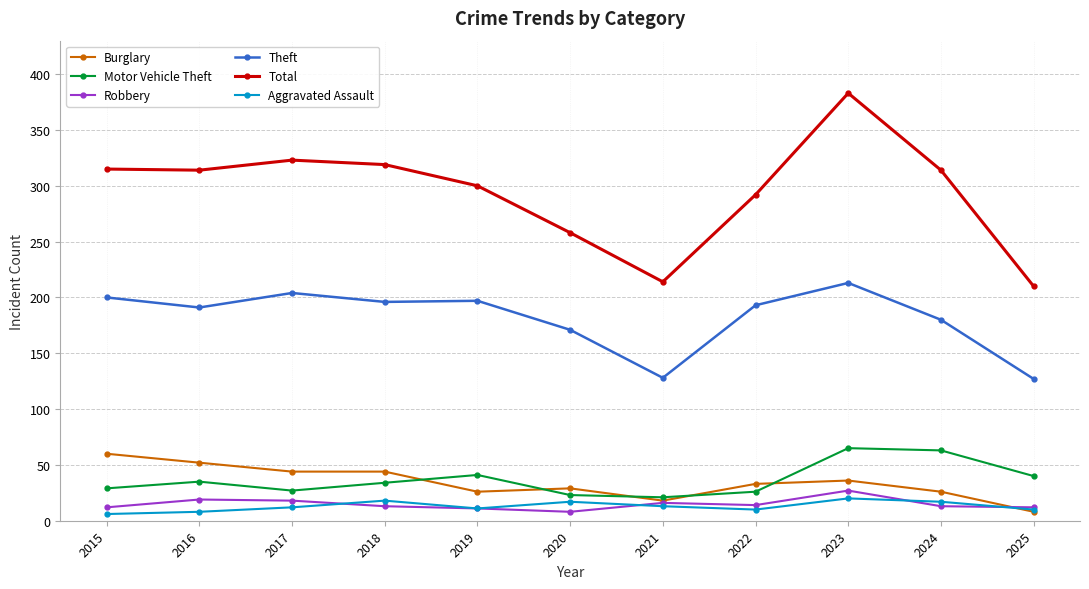

What is the value of the Motor Vehicle Theft point at the 2nd from the left?

35